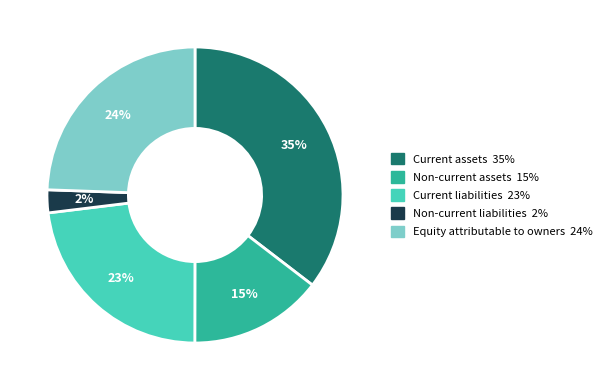

To the nearest percent, what is the average slice percentage?

20%